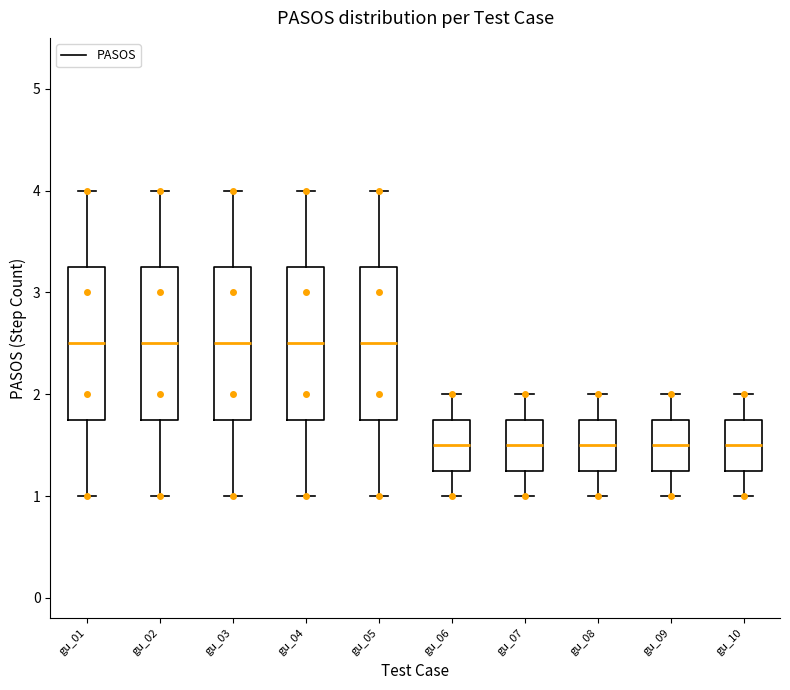

Reading left to right, read every box against the y-axis: the position of its median line, the range the box covers, and the ends of its whiskers. The values are not printed on the chart, so give them approximately, as read against the axis.

gu_01: median 2.5, box 1.8 to 3.3, whiskers 1.0 to 4.0
gu_02: median 2.5, box 1.8 to 3.3, whiskers 1.0 to 4.0
gu_03: median 2.5, box 1.8 to 3.3, whiskers 1.0 to 4.0
gu_04: median 2.5, box 1.8 to 3.3, whiskers 1.0 to 4.0
gu_05: median 2.5, box 1.8 to 3.3, whiskers 1.0 to 4.0
gu_06: median 1.5, box 1.3 to 1.8, whiskers 1.0 to 2.0
gu_07: median 1.5, box 1.3 to 1.8, whiskers 1.0 to 2.0
gu_08: median 1.5, box 1.3 to 1.8, whiskers 1.0 to 2.0
gu_09: median 1.5, box 1.3 to 1.8, whiskers 1.0 to 2.0
gu_10: median 1.5, box 1.3 to 1.8, whiskers 1.0 to 2.0